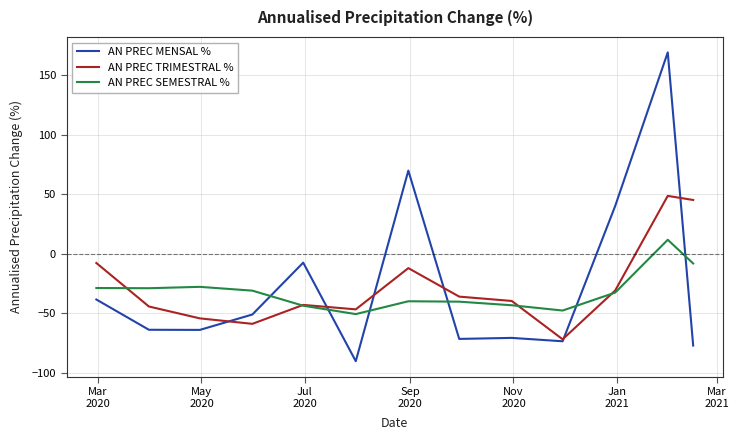

List the series in order of their overall mean, lowest first.

AN PREC SEMESTRAL %, AN PREC TRIMESTRAL %, AN PREC MENSAL %